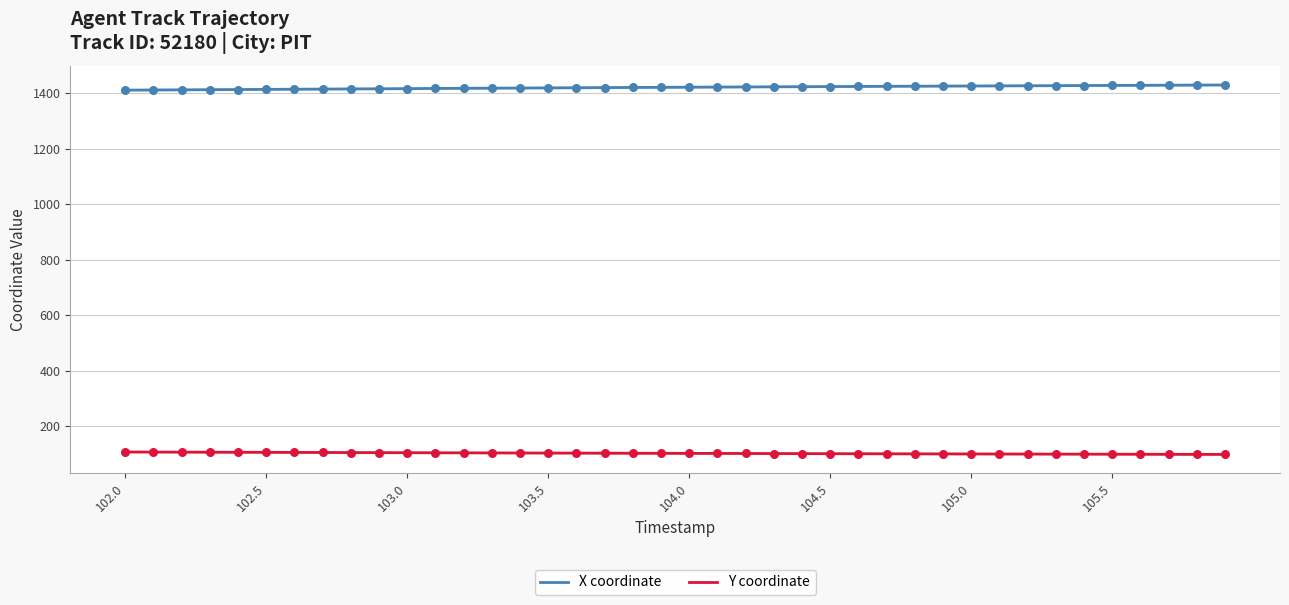

At how many categories does at least one series exceed 1369?

40